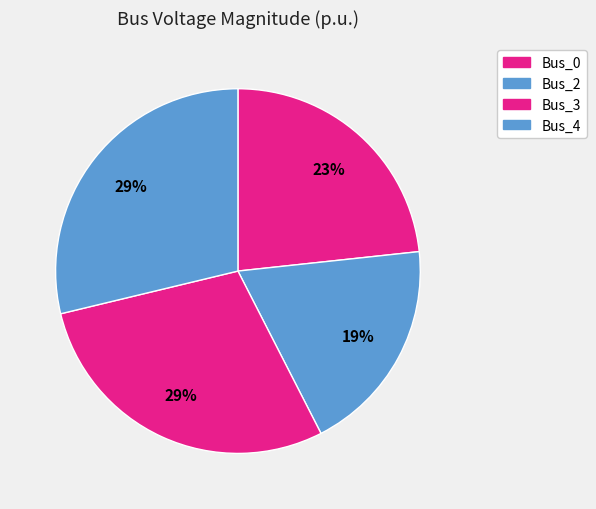

To the nearest percent, what is the average slice percentage?

25%